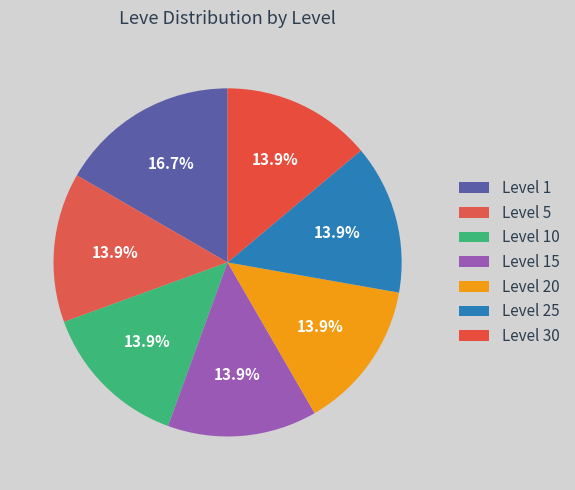

How many slices are in this pie chart?

7